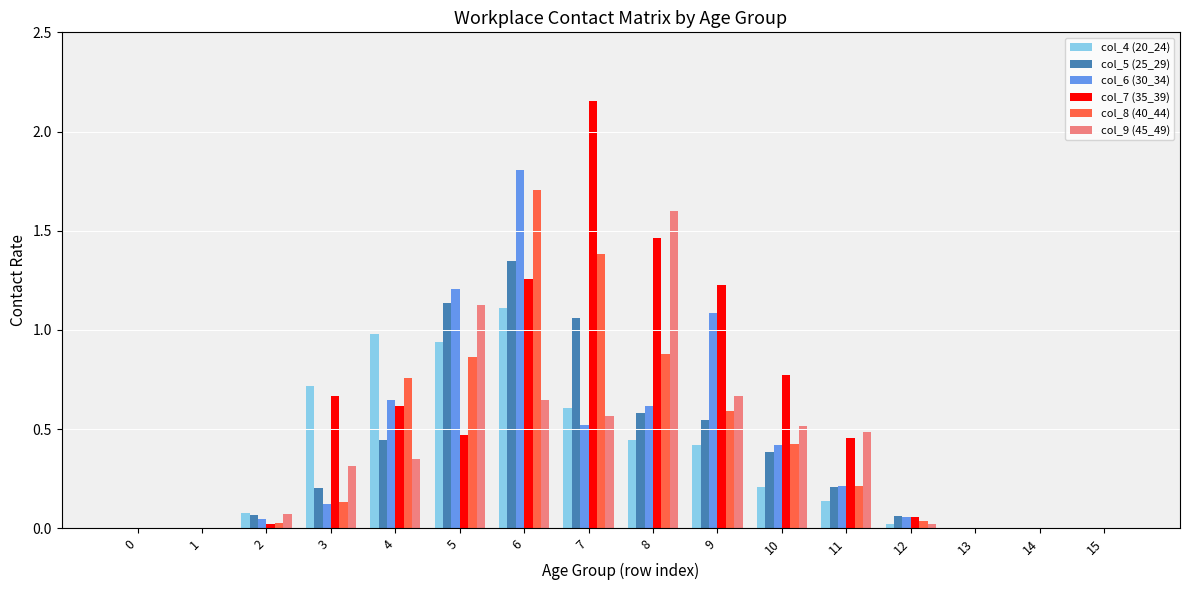

The value of col_9 (45_49) at 0 is 0.0. True or false?

True